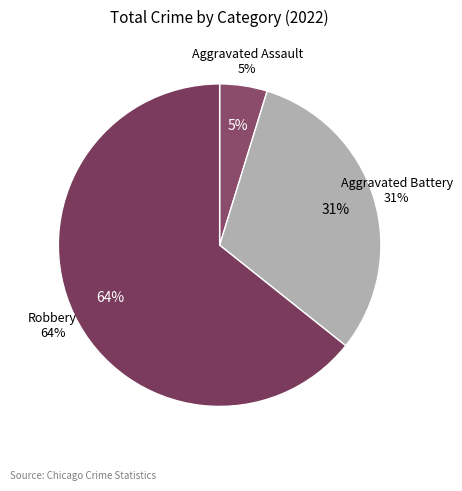

Is Aggravated Assault the majority of the pie?

No